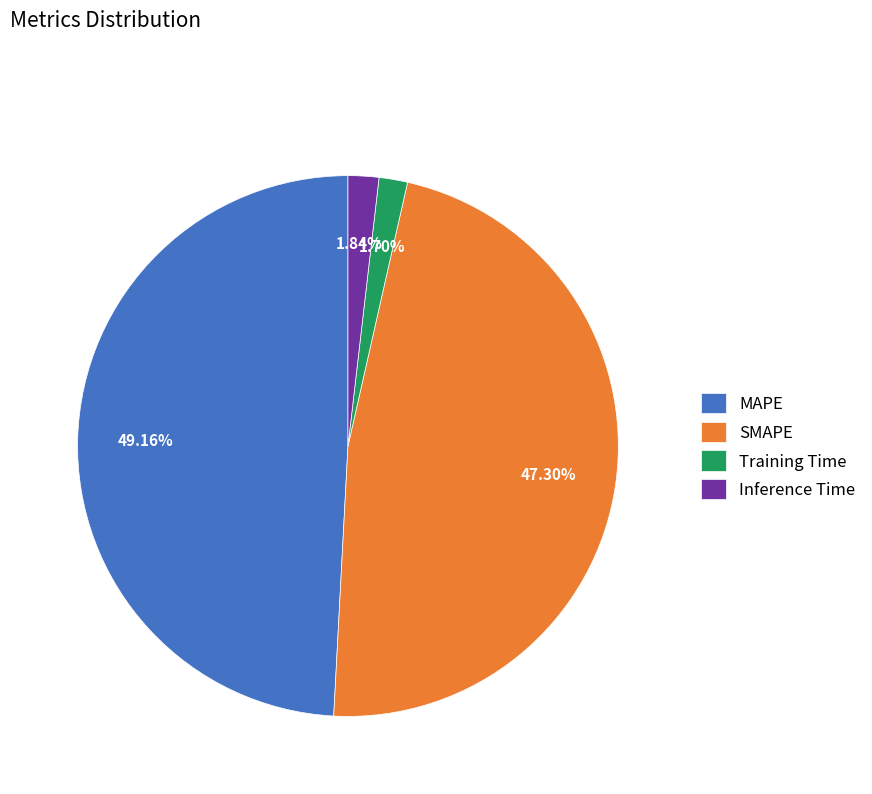

What percentage is the Training Time slice, to the nearest percent?

2%